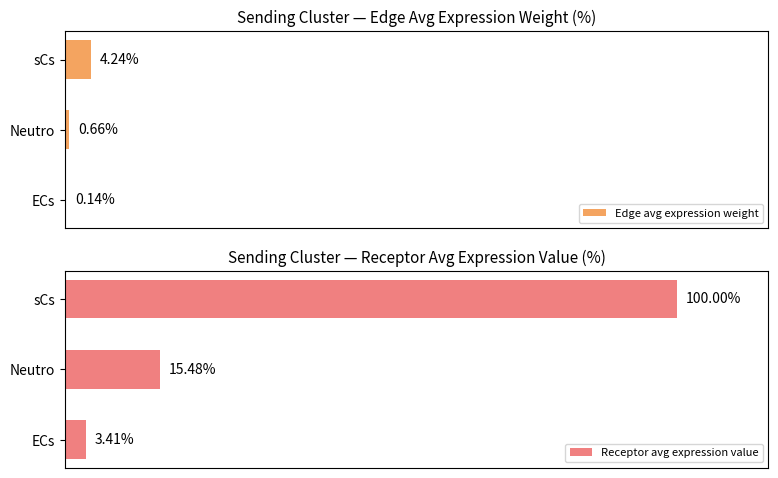

Where is Edge avg expression weight nearest to the value 2?

Neutro